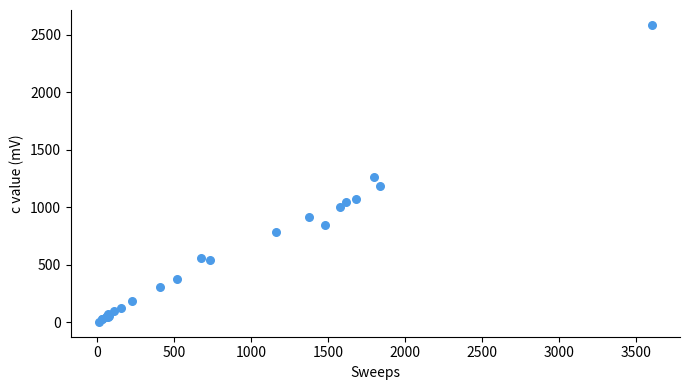

What Y value in the scatter plot is closest to 1293?

1263